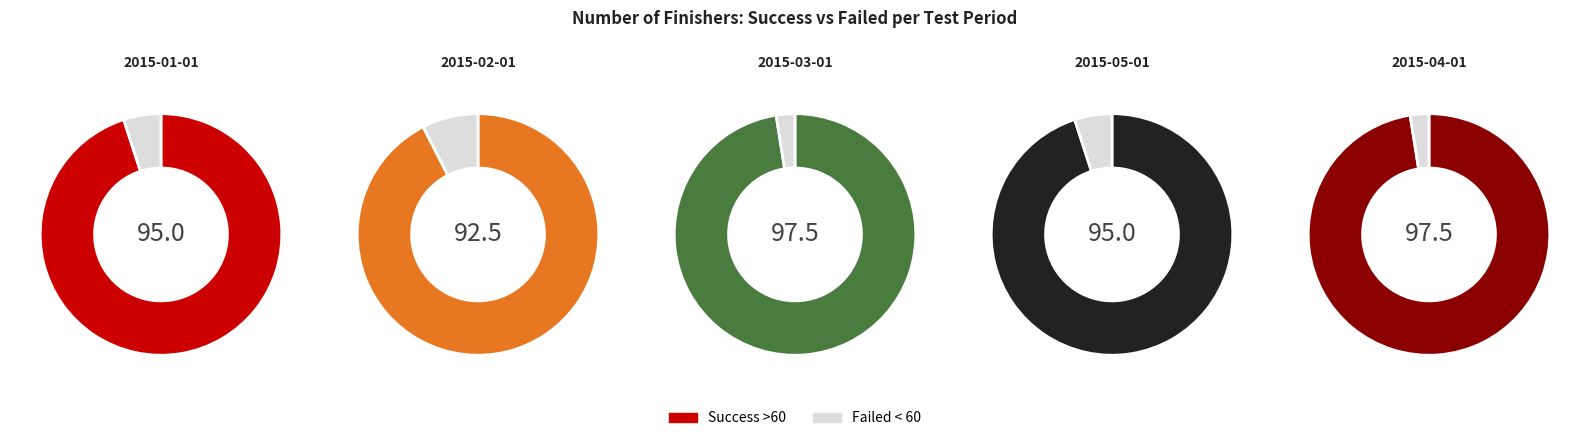

Which category has the biggest portion of the pie?

2015-03-01